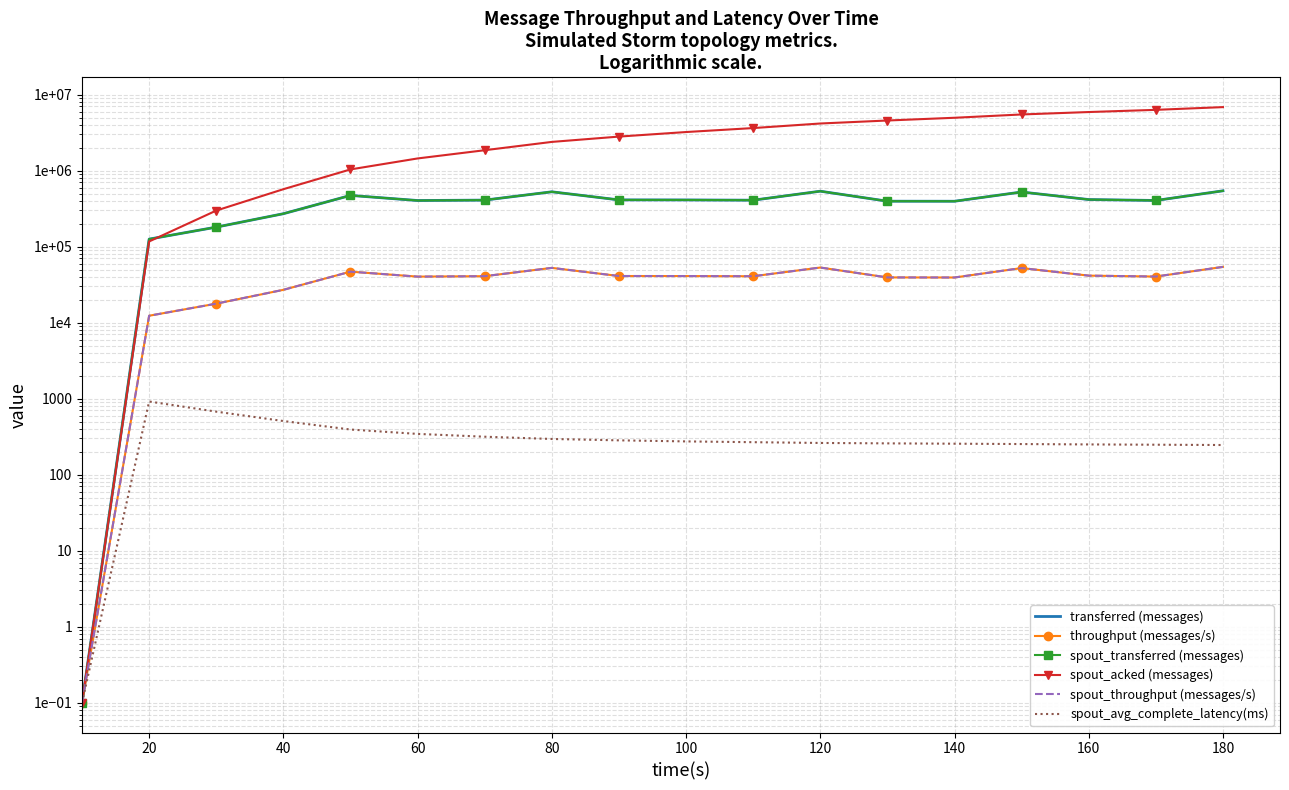

Reading right to left, extract all data points from this chart.

transferred (messages): 543840.0	405980.0	417400.0	524700.0	396500.0	397040.0	537540.0	409440.0	412400.0	413080.0	527920.0	410400.0	405360.0	473080.0	271780.0	181000.0	125880.0	0.1
throughput (messages/s): 54280.0	40500.0	41640.0	52370.0	39347.0	39435.0	53211.0	40874.0	41112.0	41159.0	52665.0	40953.0	40418.0	46969.0	27088.0	17814.0	12355.0	0.1
spout_transferred (messages): 543840.0	405980.0	417400.0	524700.0	396500.0	397040.0	537540.0	409440.0	412400.0	413080.0	527920.0	410400.0	405360.0	473080.0	271780.0	181000.0	125880.0	0.1
spout_acked (messages): 6867000.0	6321960.0	5915300.0	5497280.0	4972820.0	4576980.0	4179420.0	3640080.0	3227100.0	2811180.0	2393060.0	1860380.0	1449900.0	1039960.0	571160.0	298960.0	117280.0	0.1
spout_throughput (messages/s): 54280.0	40500.0	41640.0	52370.0	39347.0	39435.0	53211.0	40874.0	41112.0	41159.0	52665.0	40953.0	40418.0	46969.0	27088.0	17814.0	12355.0	0.1
spout_avg_complete_latency(ms): 246.0	248.2	250.4	253.3	256.0	258.6	261.8	268.0	274.4	283.4	295.4	316.3	344.4	393.3	508.6	676.1	919.1	0.1